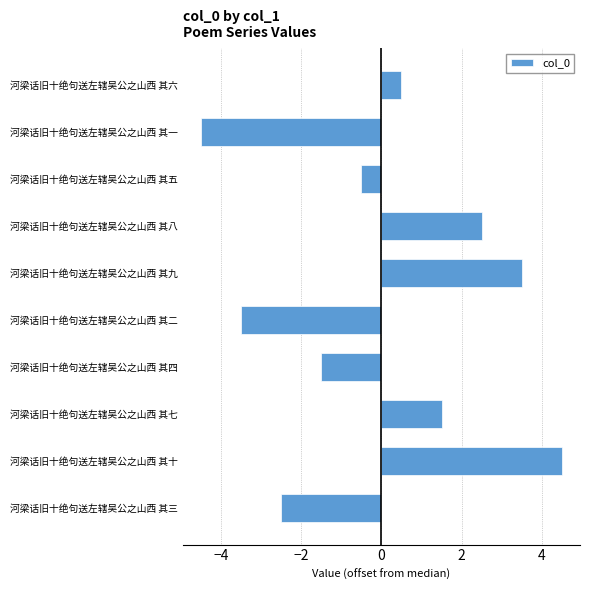

Which category has the highest value across all series?

河梁话旧十绝句送左辖吴公之山西 其十